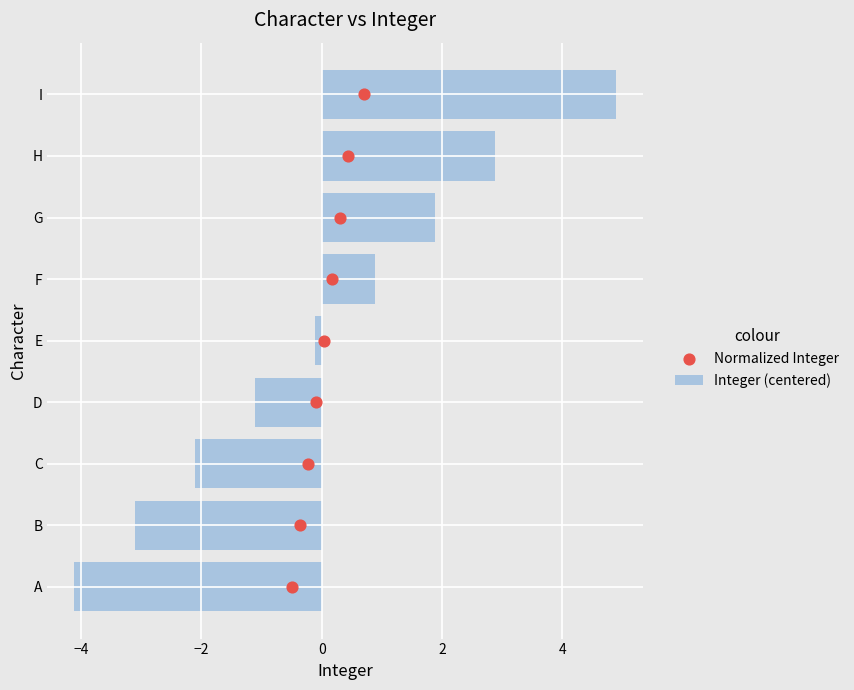

Rank the categories by Integer (centered) value from highest to lowest.

I, H, G, F, E, D, C, B, A